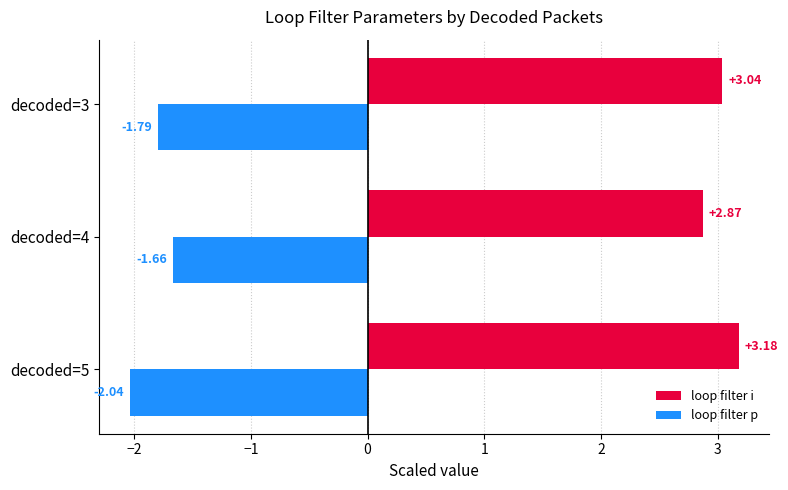

List the labels in order of loop filter p value, largest first.

decoded=4, decoded=3, decoded=5